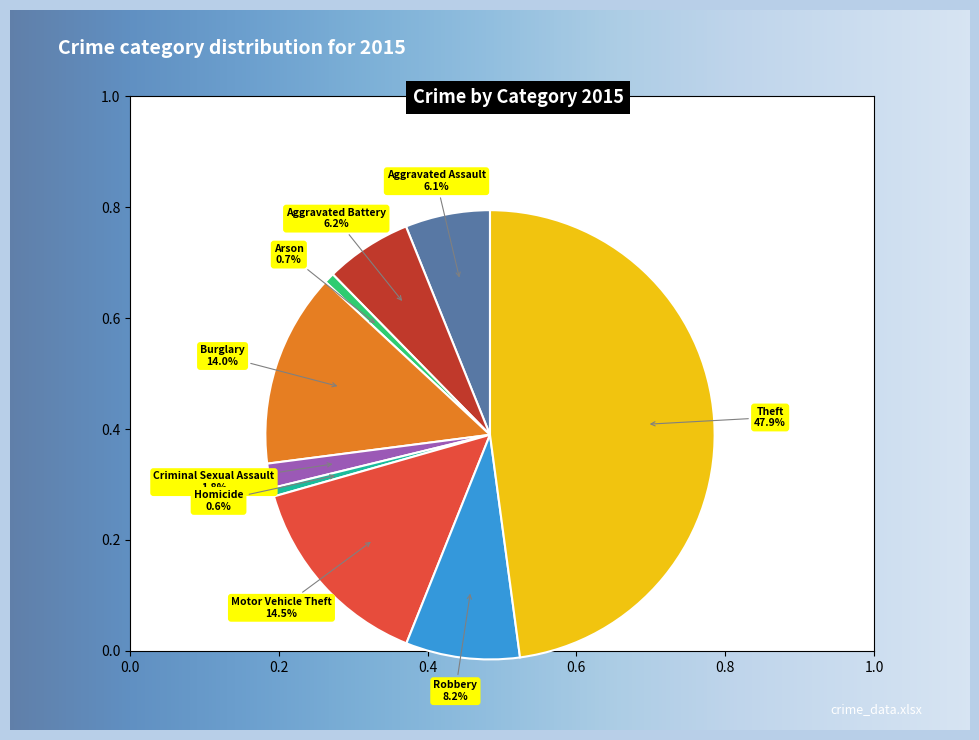

What is the change in value from Aggravated Assault to Aggravated Battery?

+2